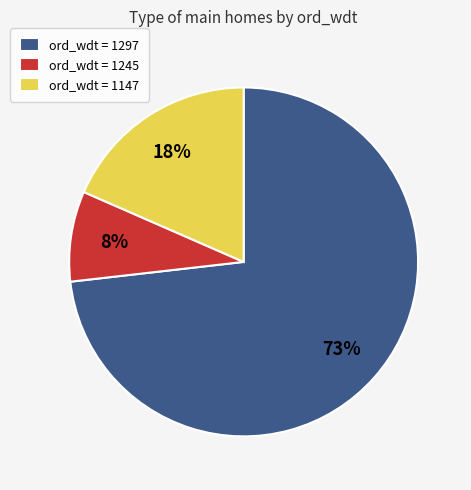

True or false: ord_wdt = 1147 accounts for 7% of the total.

False